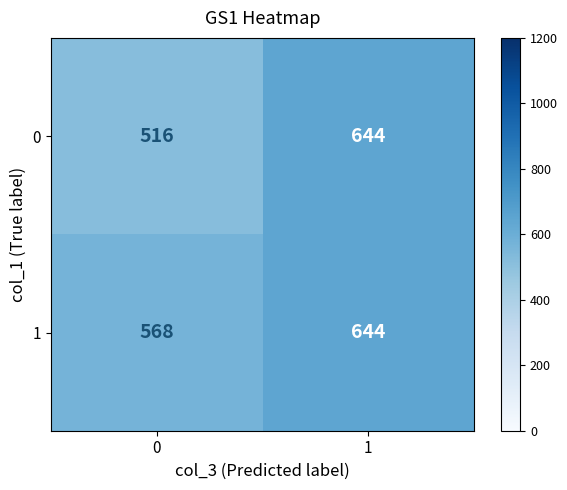

Rank the categories by 1 value from highest to lowest.

1, 0